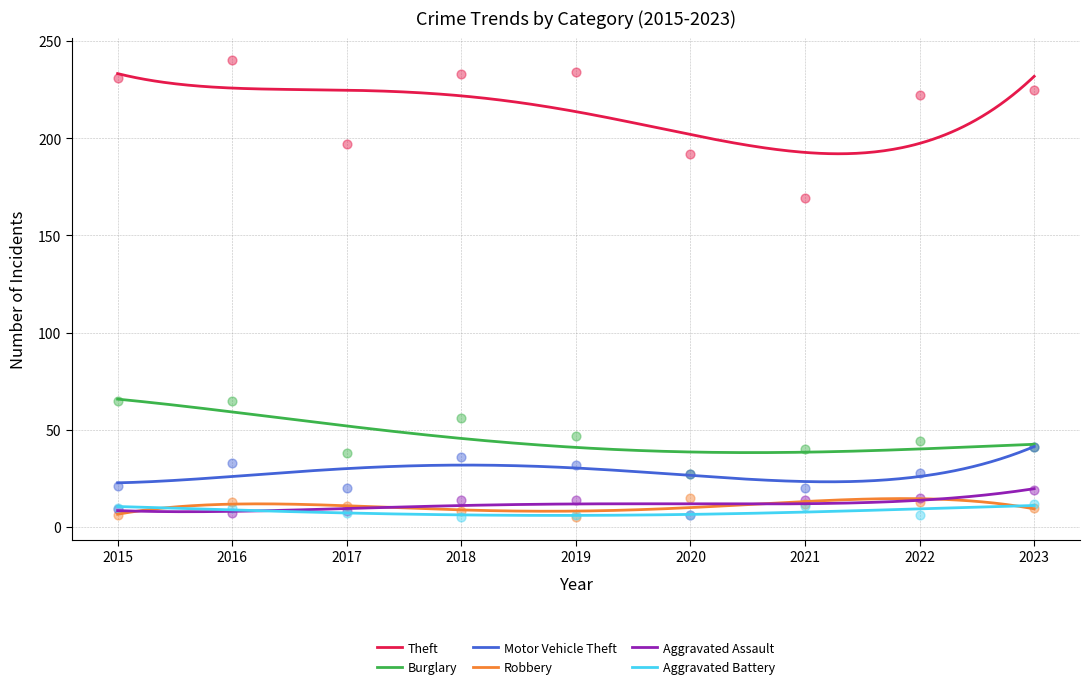

What is the total value across all series at 2023?

348